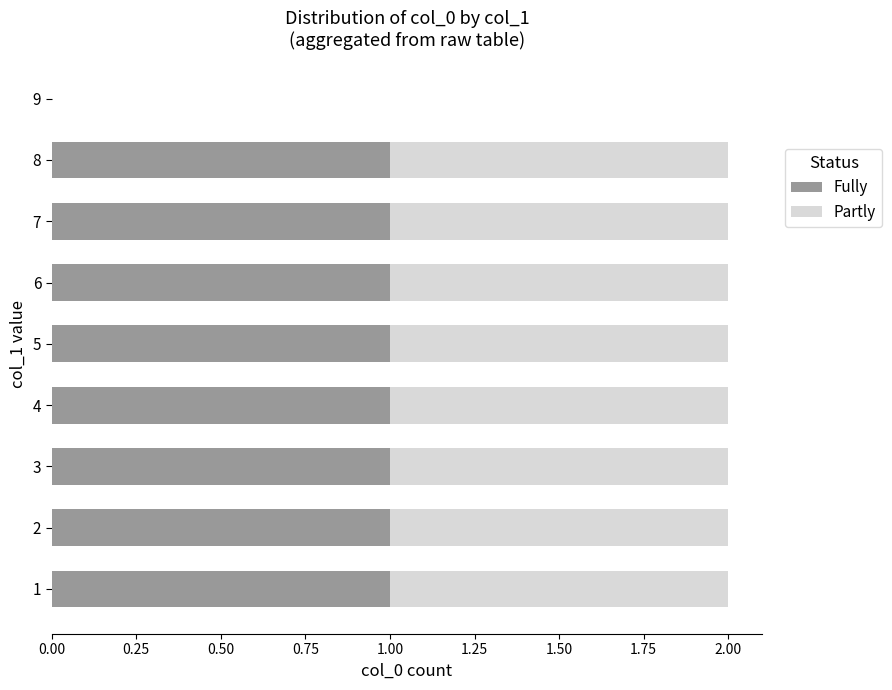

What is the sum of all Fully values?

8